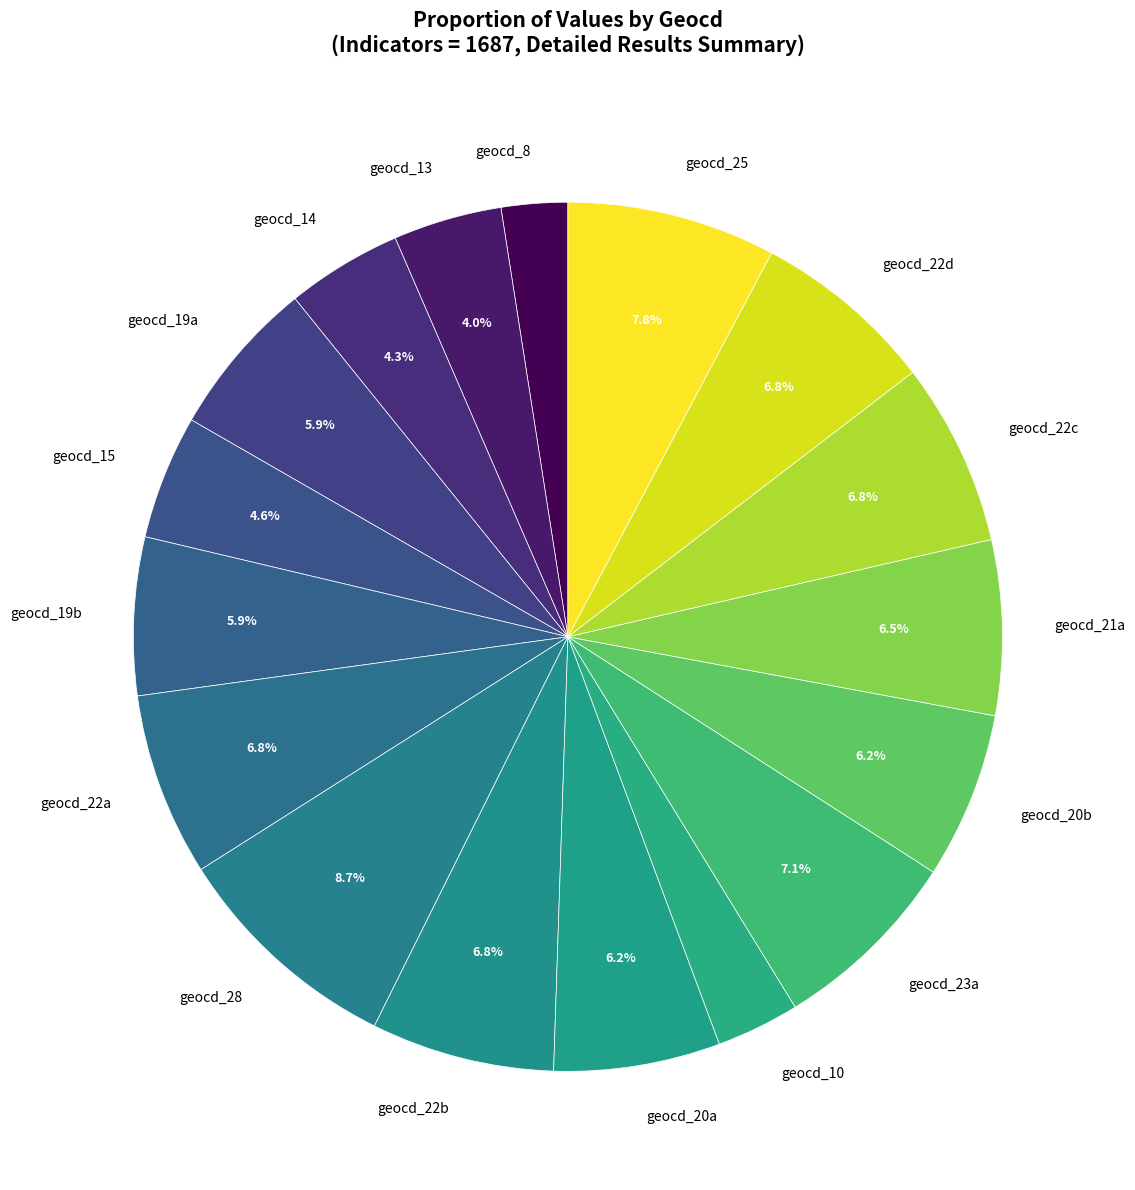

Which slice is the smallest?

geocd_8